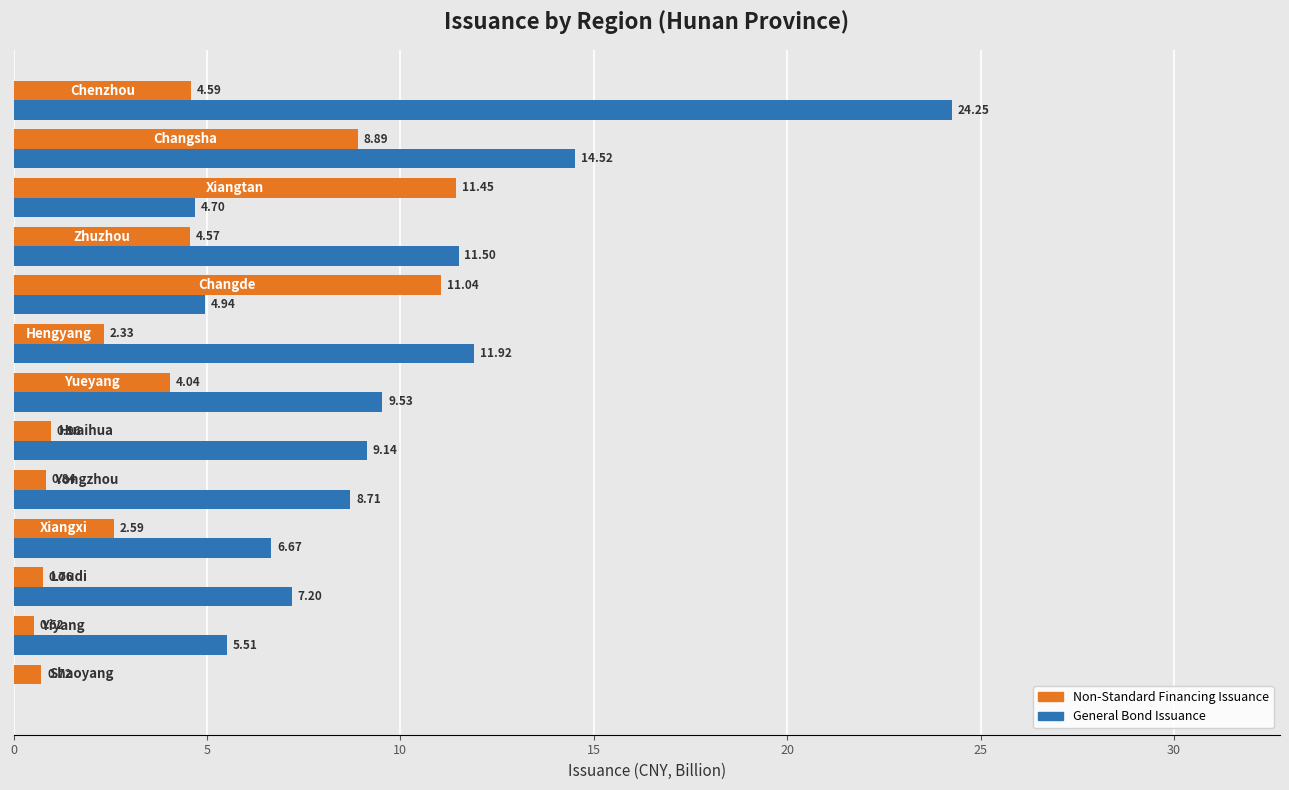

How many data points does each series have?

13